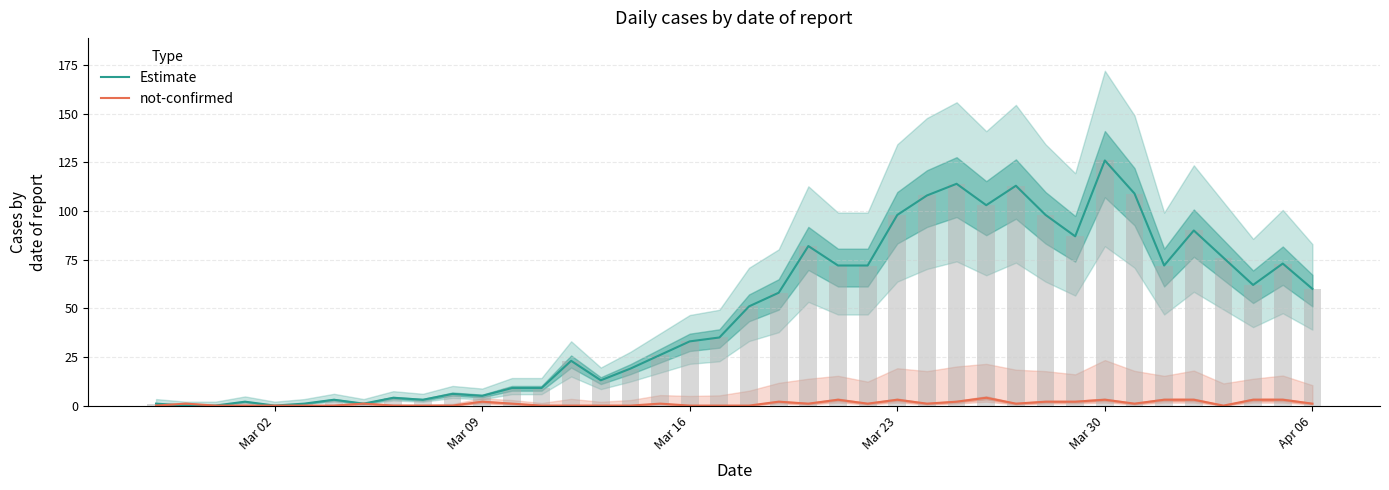

Is the value of not-confirmed at 10 greater than the value of Estimate at Apr 06?

No